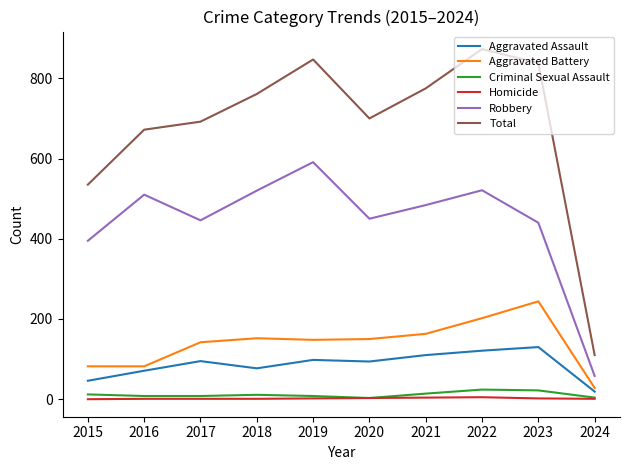

Does the chart have visible grid lines?

No